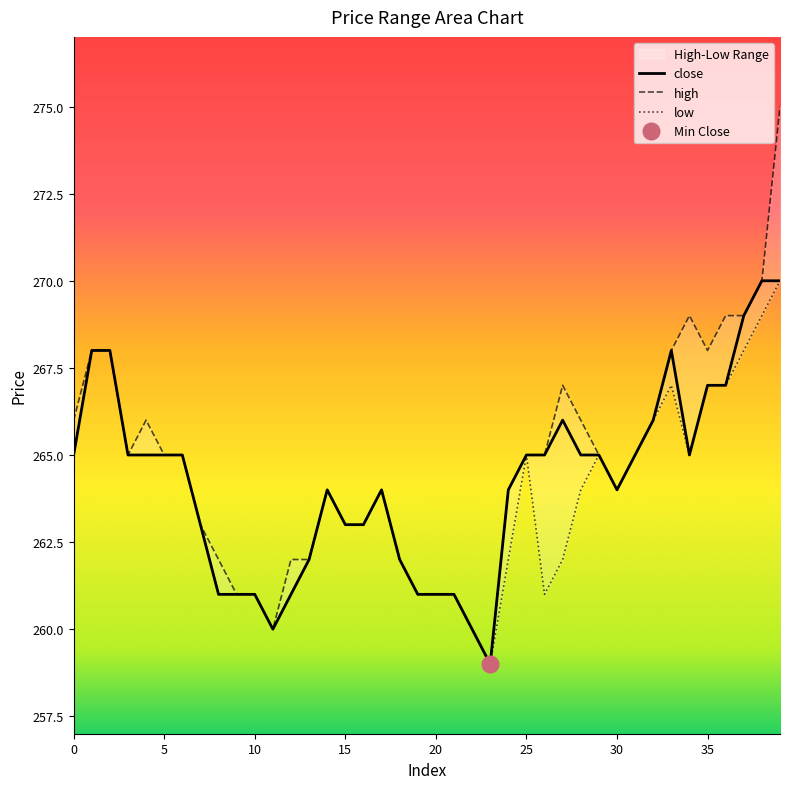

What is the greatest value displayed?

275